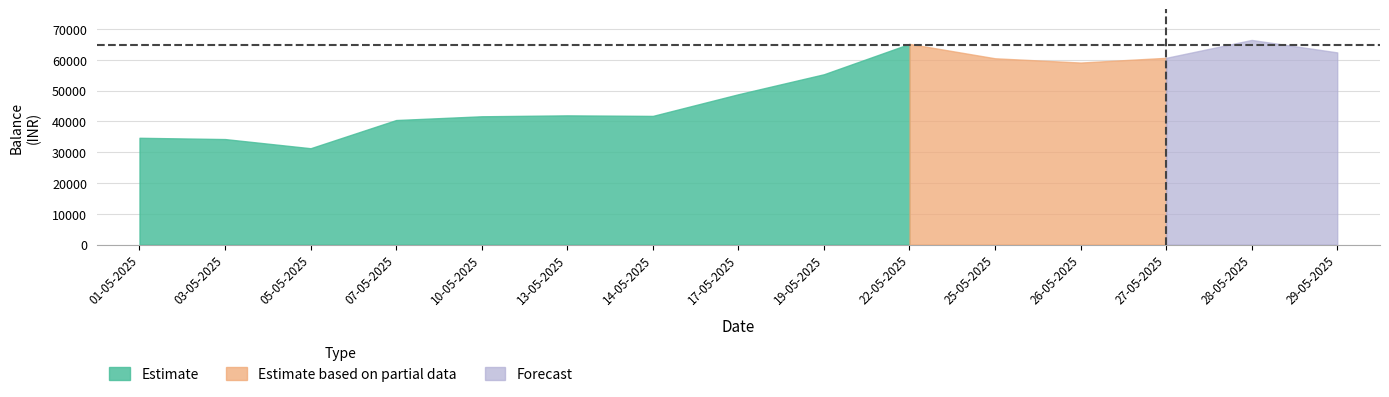

At which category does the chart reach its minimum across all series?

05-05-2025